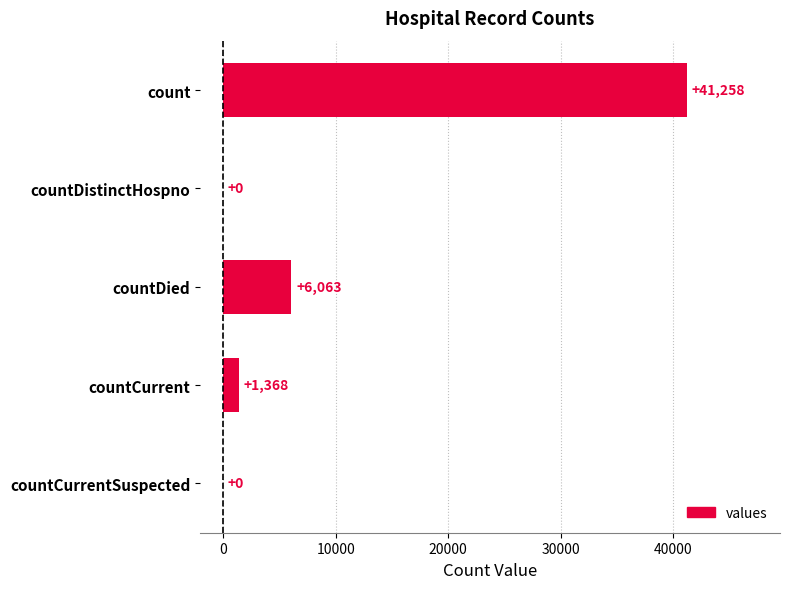

Which has a higher value, count or countCurrent?

count